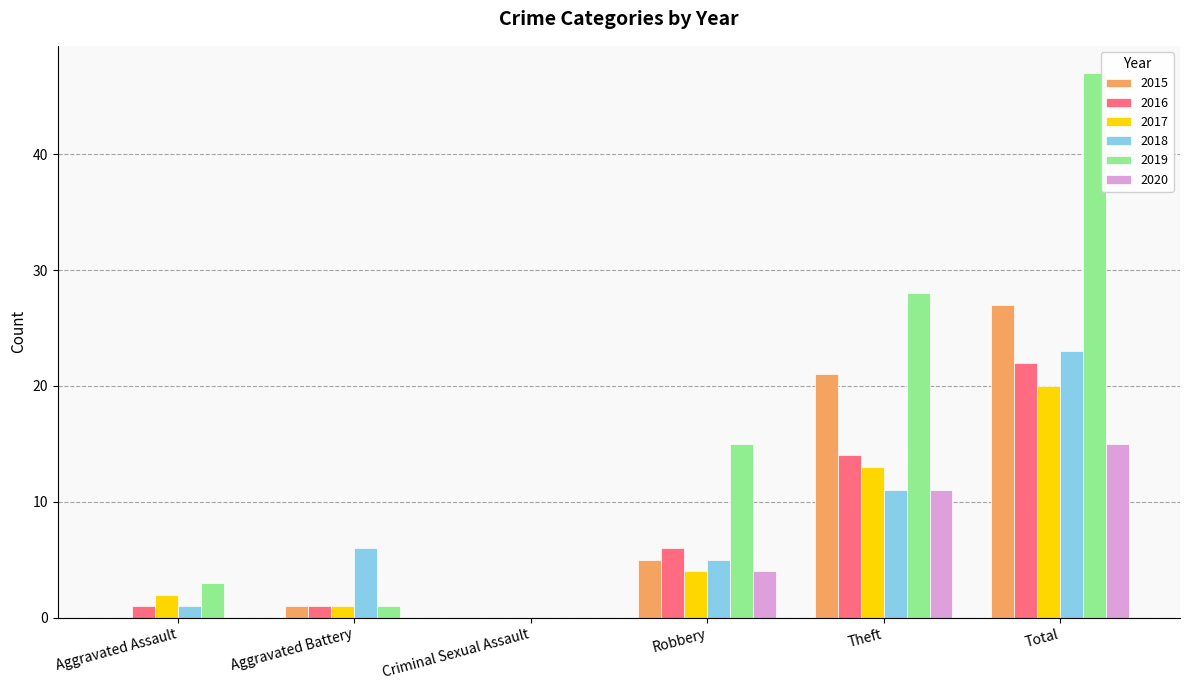

How many distinct data groups are displayed?

6